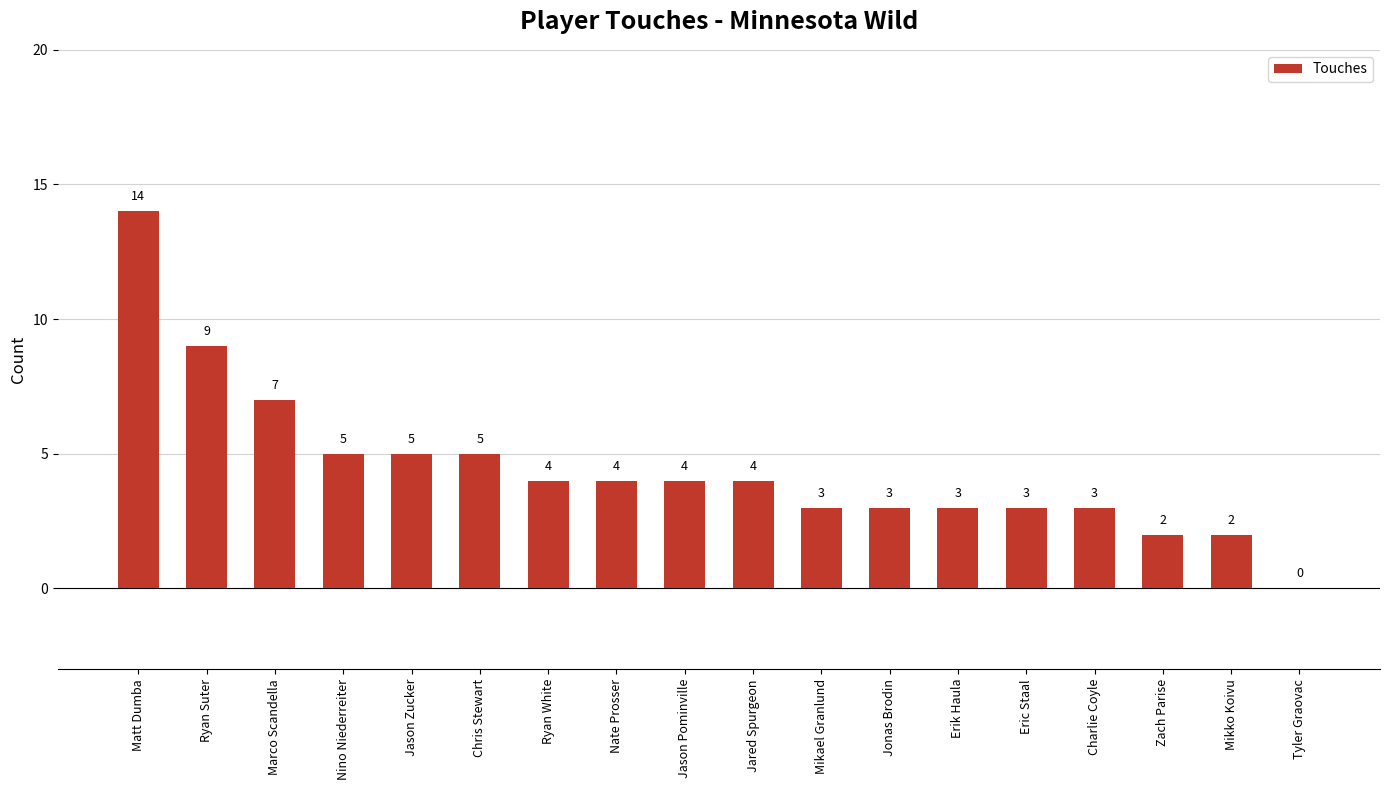

Approximately how many times larger is the value at Matt Dumba compared to Jared Spurgeon?

3.5